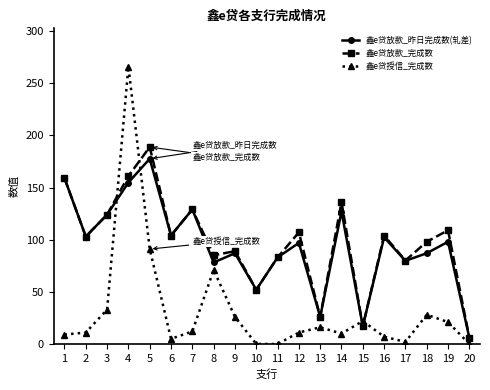

Which series changed the most between 10 and 14?

鑫e贷放款_完成数